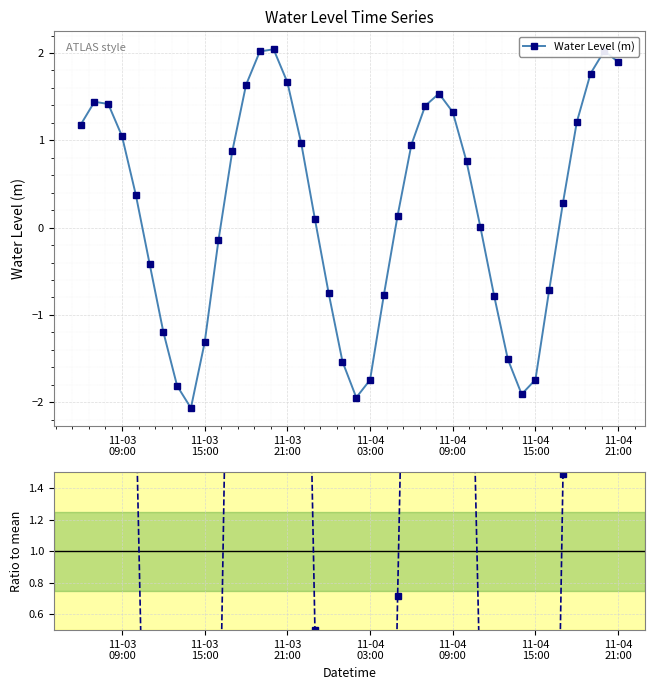

At how many categories does at least one series exceed -8?

40